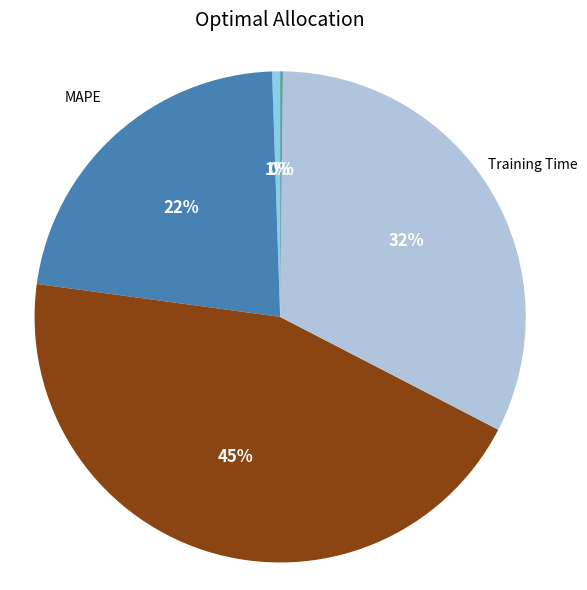

To the nearest percent, what is the average slice percentage?

20%